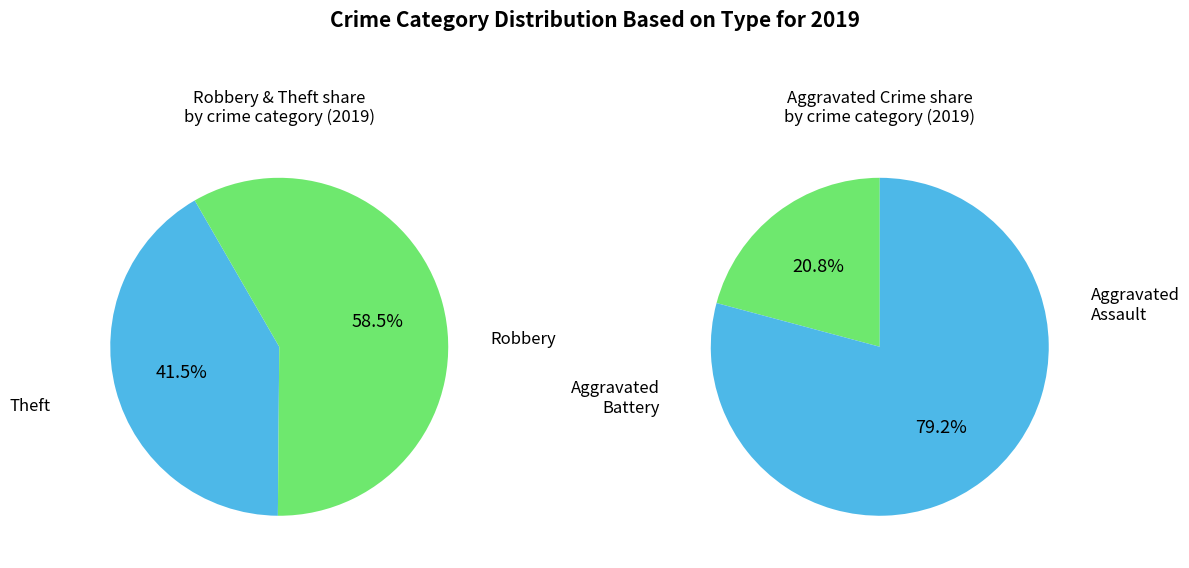

True or false: Aggravated Battery accounts for 27% of the total.

False